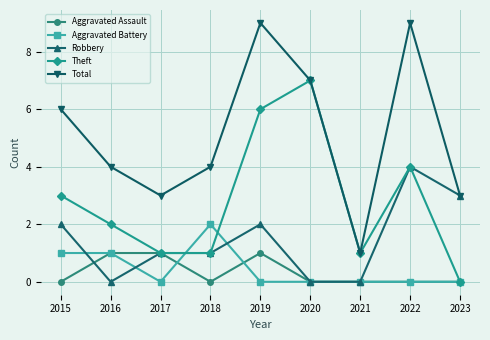

How many distinct data groups are displayed?

5